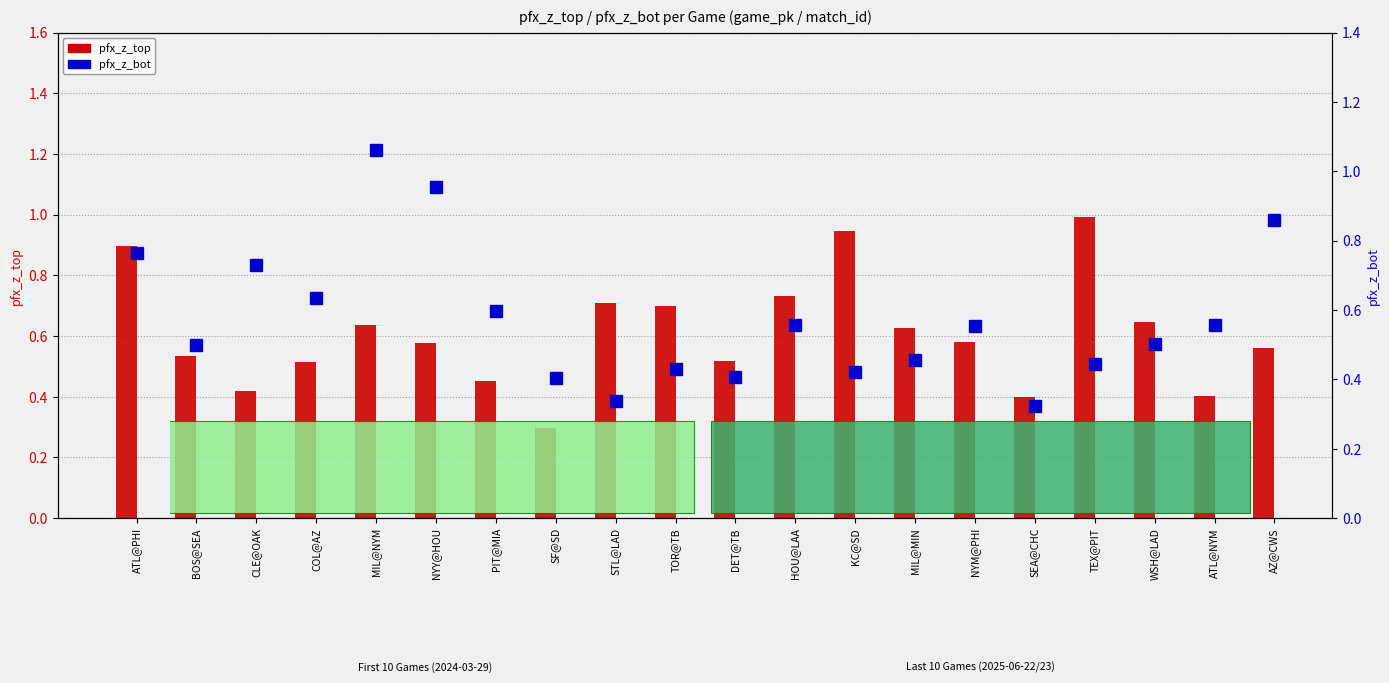

The value of pfx_z_bot at KC@SD is 0.6. True or false?

False